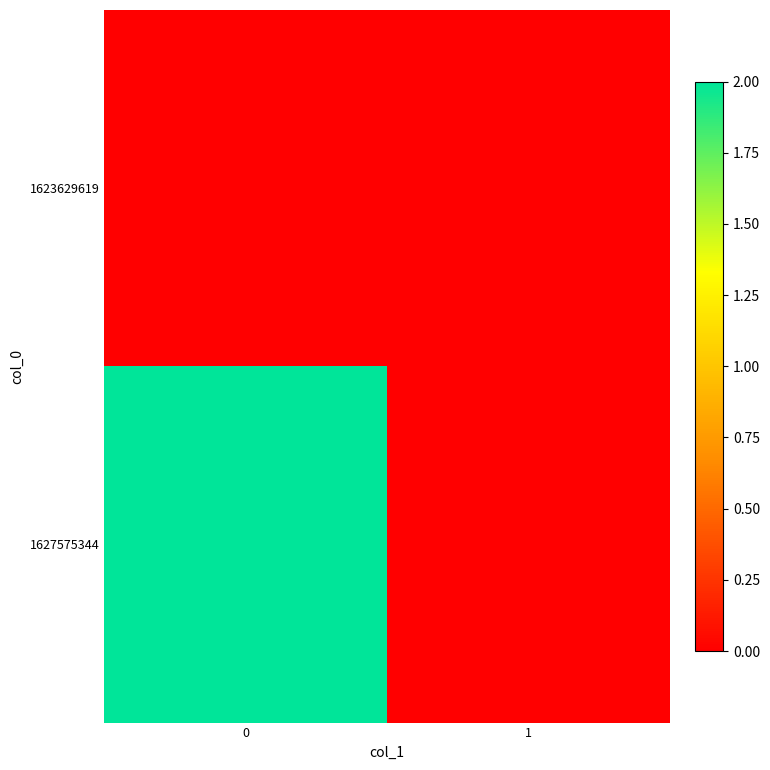

Reading right to left, what are all the values shown in this chart?

row_0: 0	0
row_1: 0	2